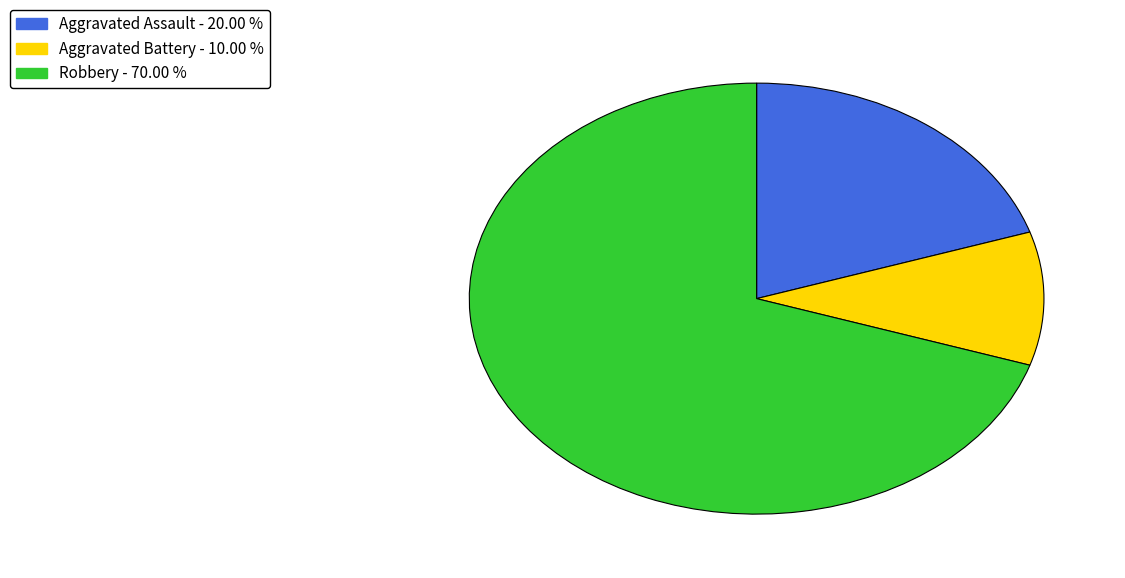

Is the sum of Robbery and Aggravated Assault greater than half?

Yes